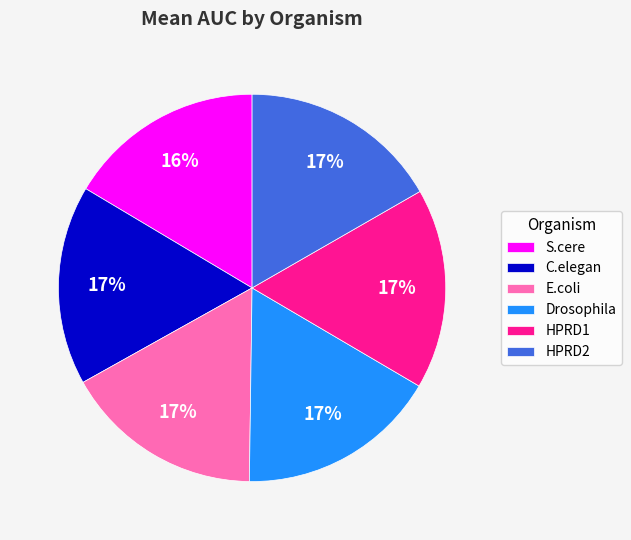

What percentage is the S.cere slice, to the nearest percent?

16%